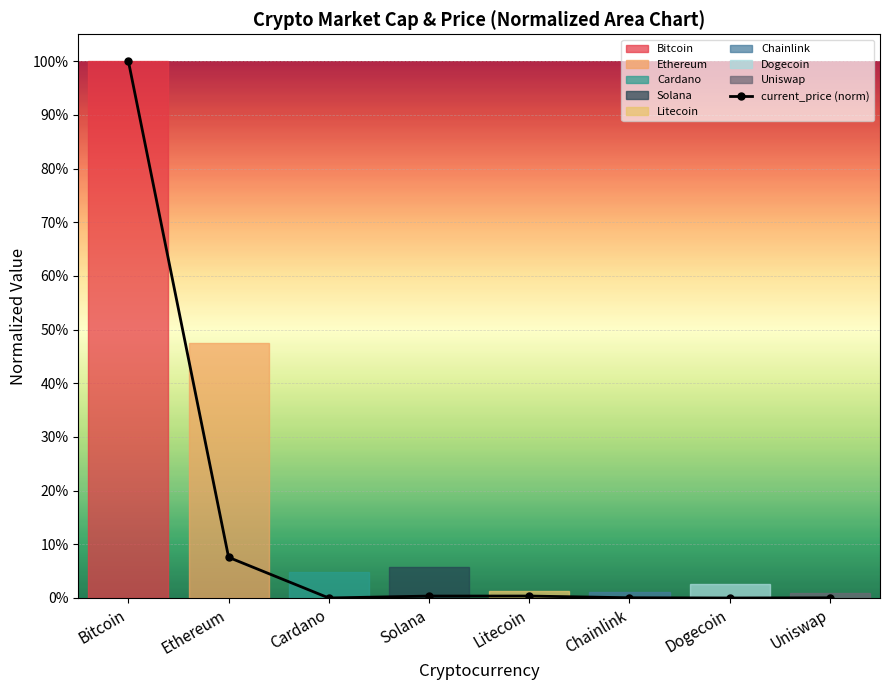

True or false: the data shows 1.5 at Bitcoin.

False